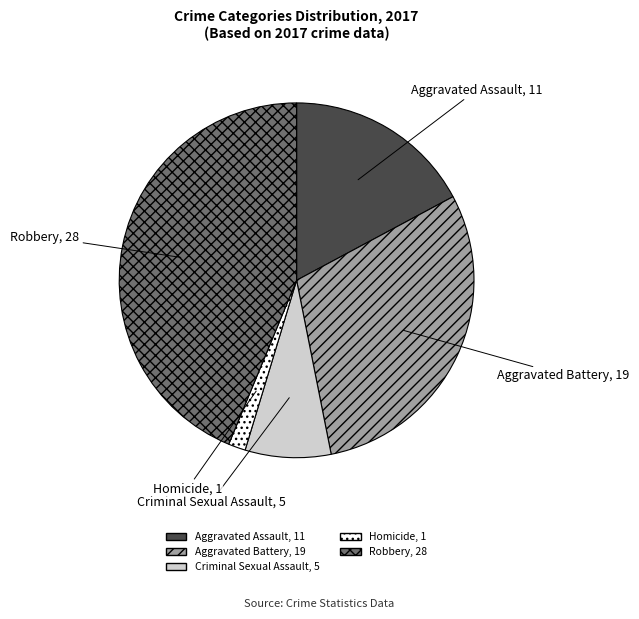

Between Criminal Sexual Assault and Aggravated Assault, which is larger?

Aggravated Assault